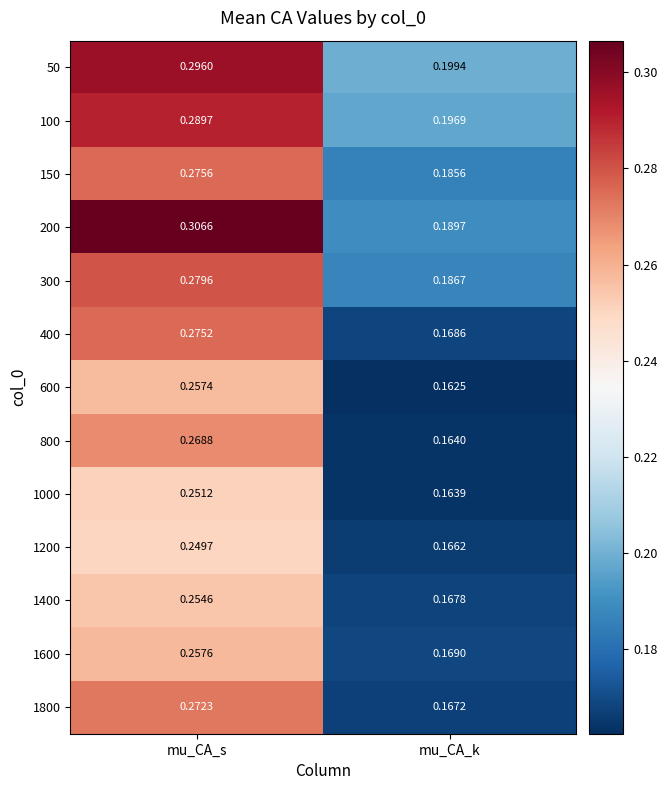

Is the value of 800 at mu_CA_k greater than the value of 1000 at mu_CA_k?

Yes